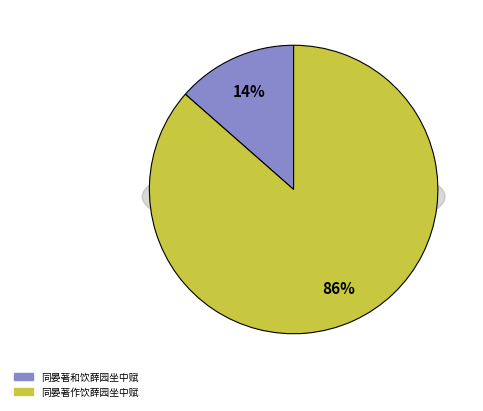

How many segments does this pie chart have?

2